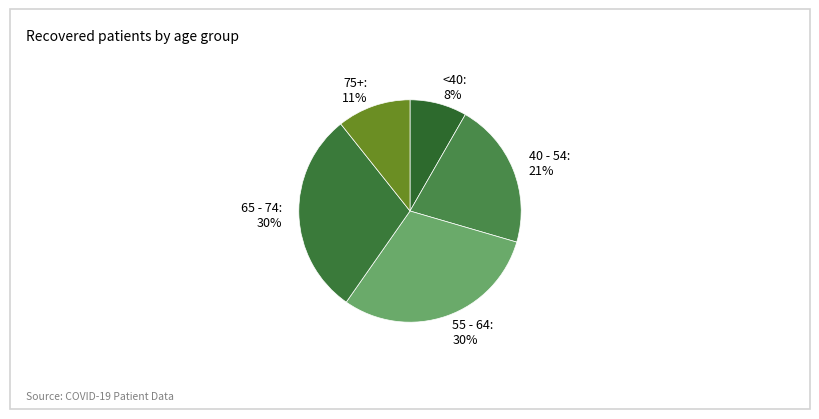

What is the smallest slice in the pie chart?

<40: 8%